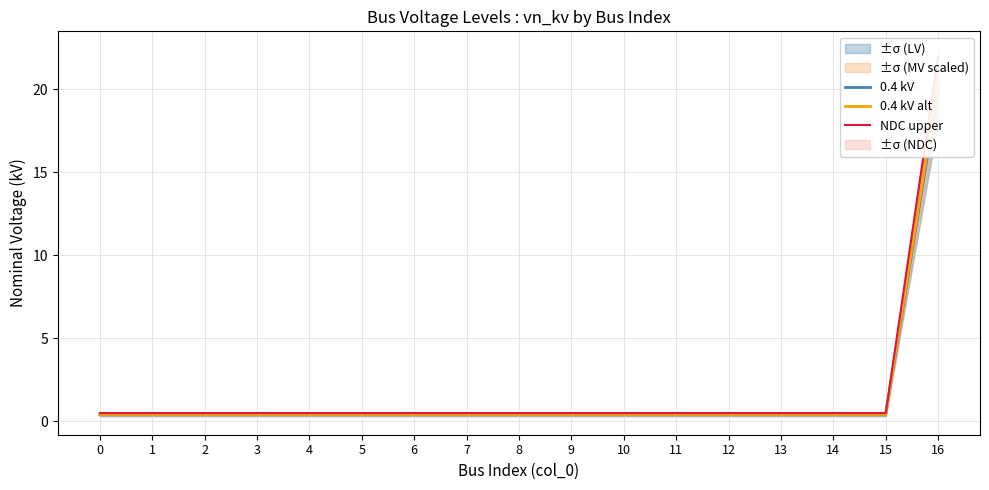

Reading right to left, transcribe all the data shown in this chart.

0.4 kV: 20.0	0.4	0.4	0.4	0.4	0.4	0.4	0.4	0.4	0.4	0.4	0.4	0.4	0.4	0.4	0.4	0.4
0.4 kV alt: 20.4	0.4	0.4	0.4	0.4	0.4	0.4	0.4	0.4	0.4	0.4	0.4	0.4	0.4	0.4	0.4	0.4
NDC upper: 22.0	0.5	0.5	0.5	0.5	0.5	0.5	0.5	0.5	0.5	0.5	0.5	0.5	0.5	0.5	0.5	0.5